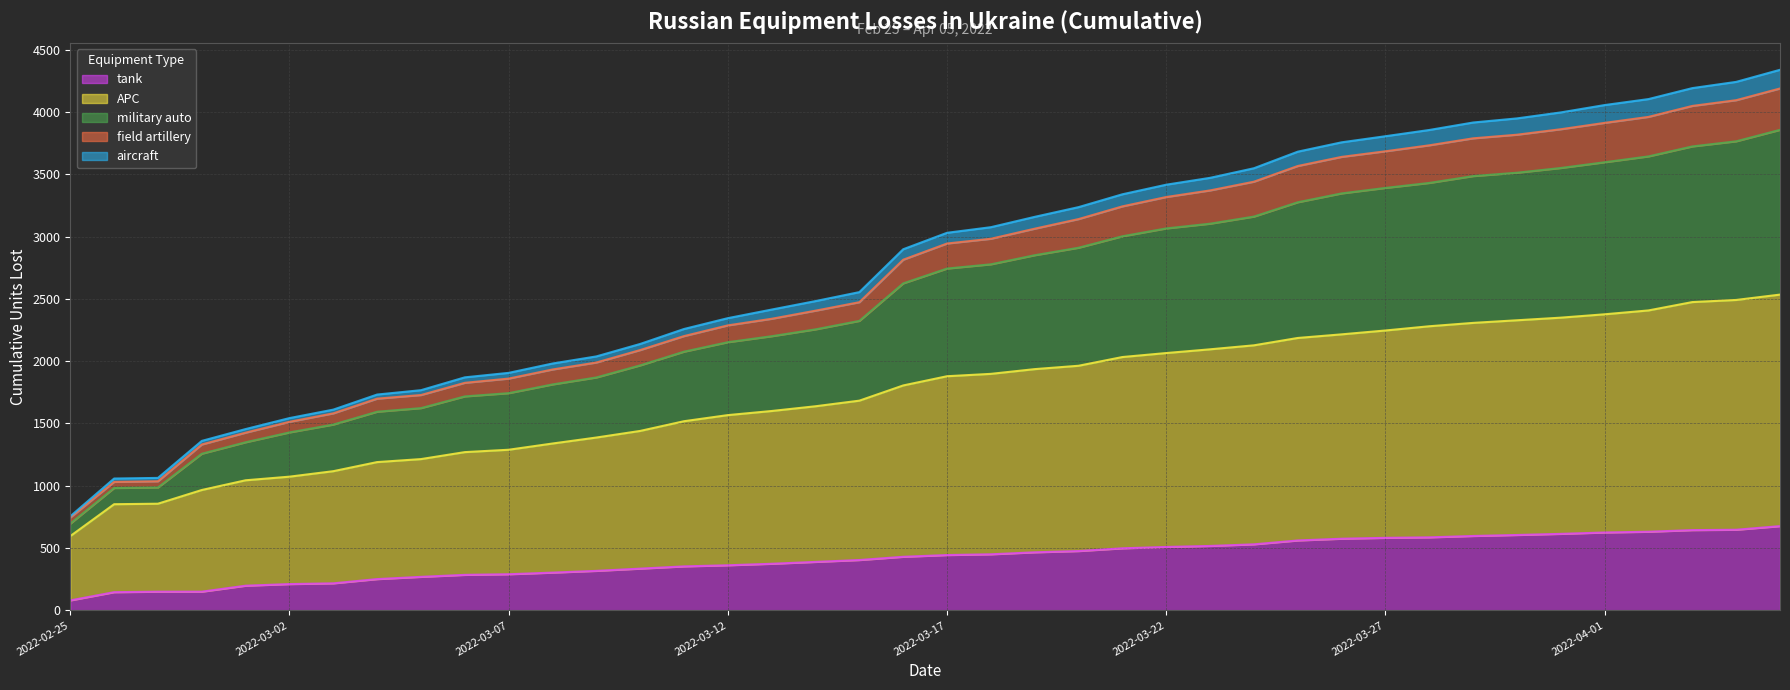

How many categories are shown in the chart?

40